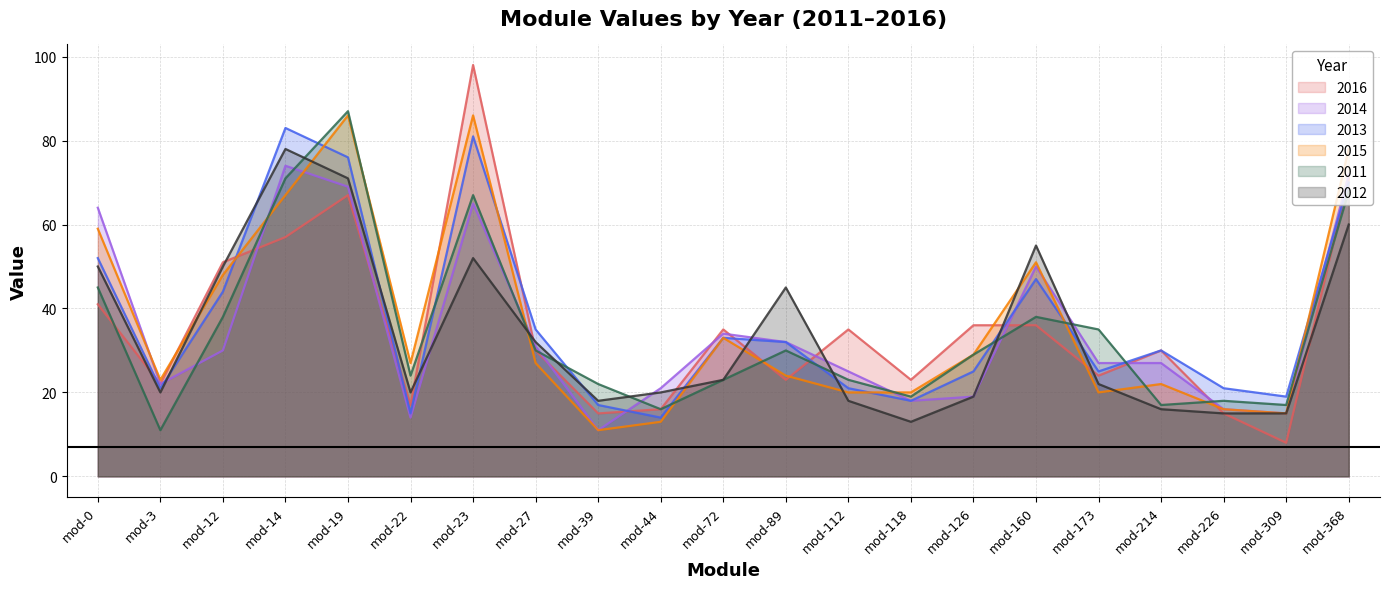

Read the 2012 value at mod-72.

23